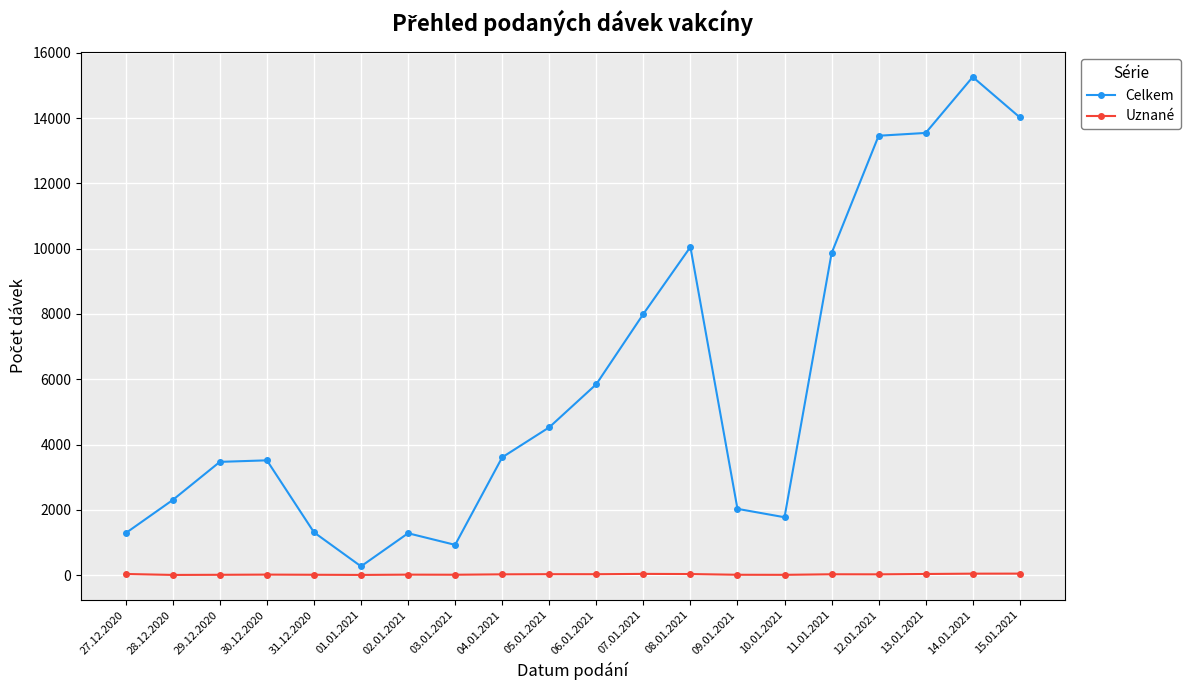

Rank the series by their maximum value, from lowest to highest.

Uznané, Celkem